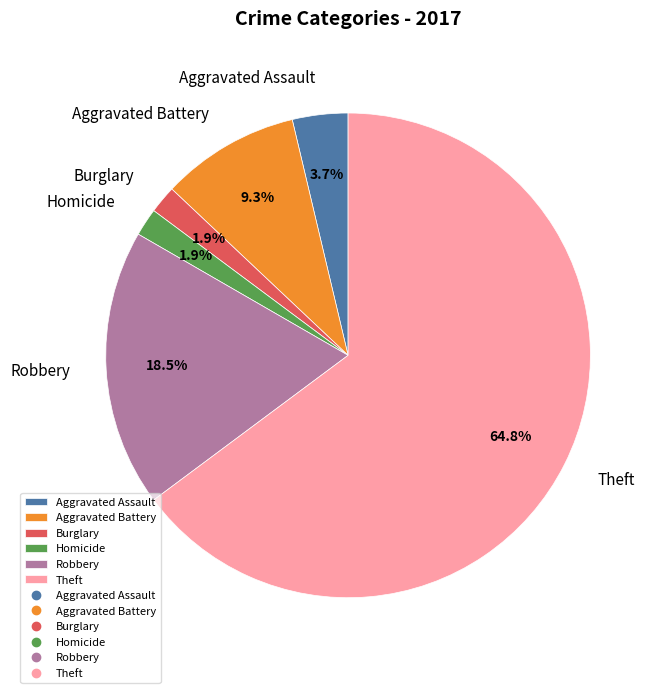

To the nearest percent, what is the difference between the largest and smallest slice percentages?

63%